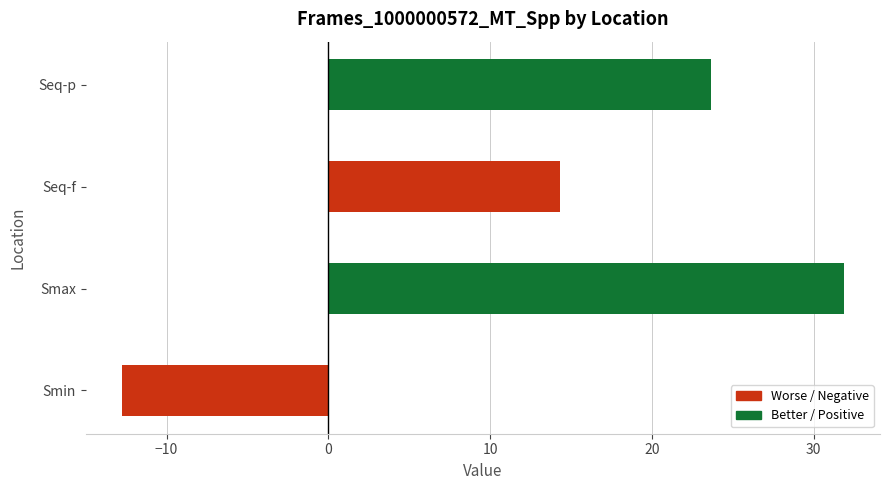

How many categories are shown in the chart?

4